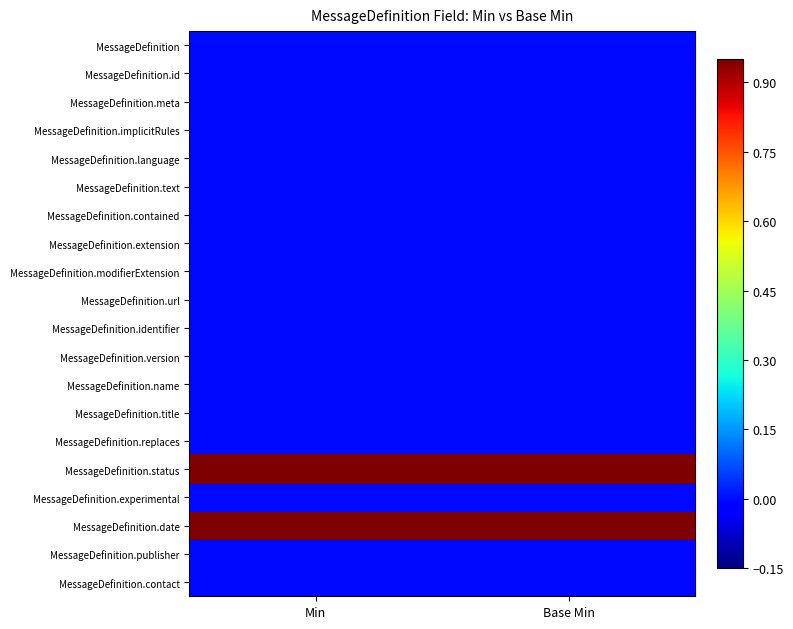

Which category has the highest value across all series?

Min